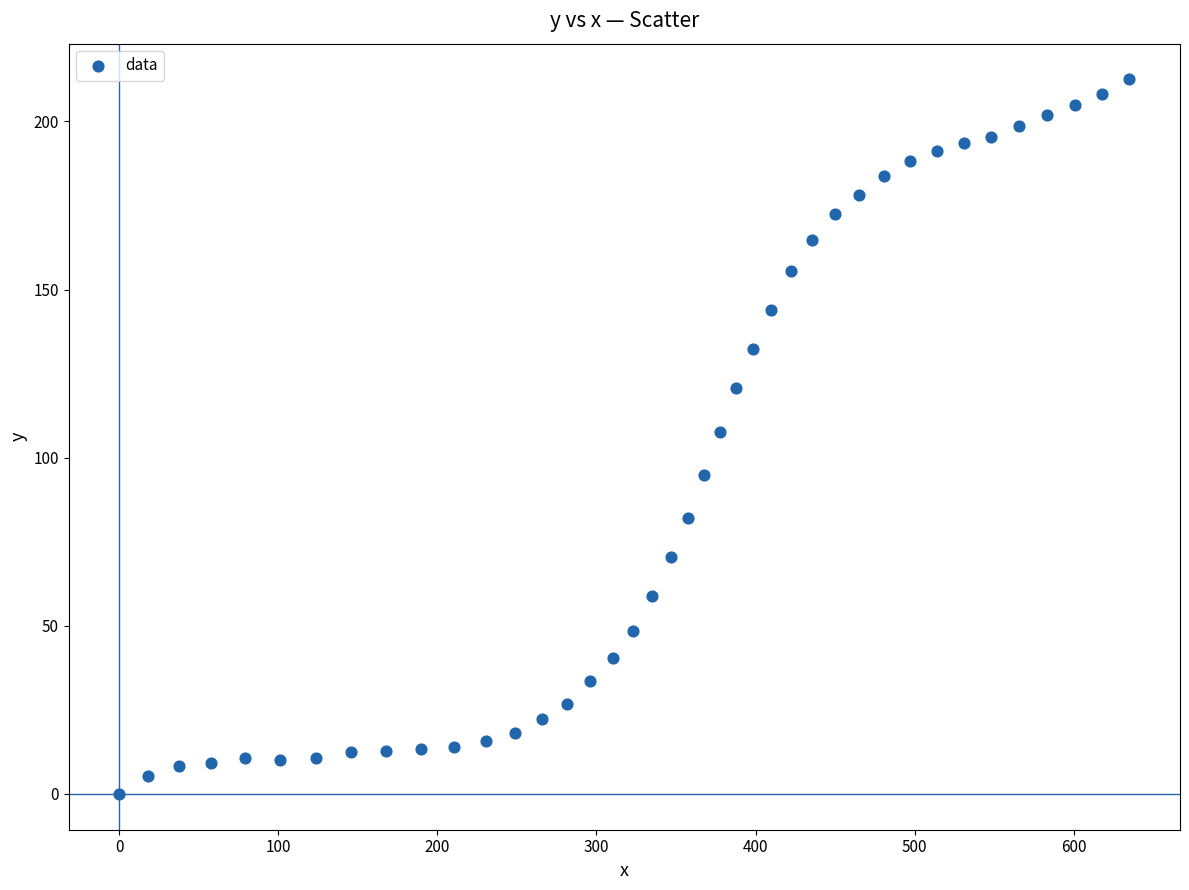

What is the range of Y values (max minus min)?

212.5